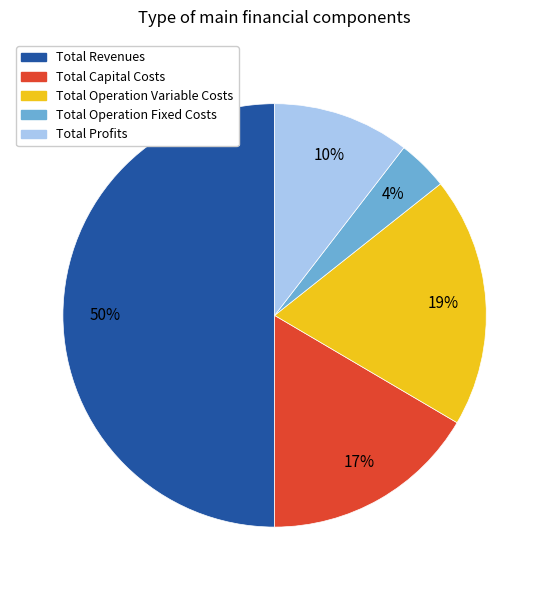

To the nearest percent, what is the difference between the Total Capital Costs and Total Operation Fixed Costs slice percentages?

13%